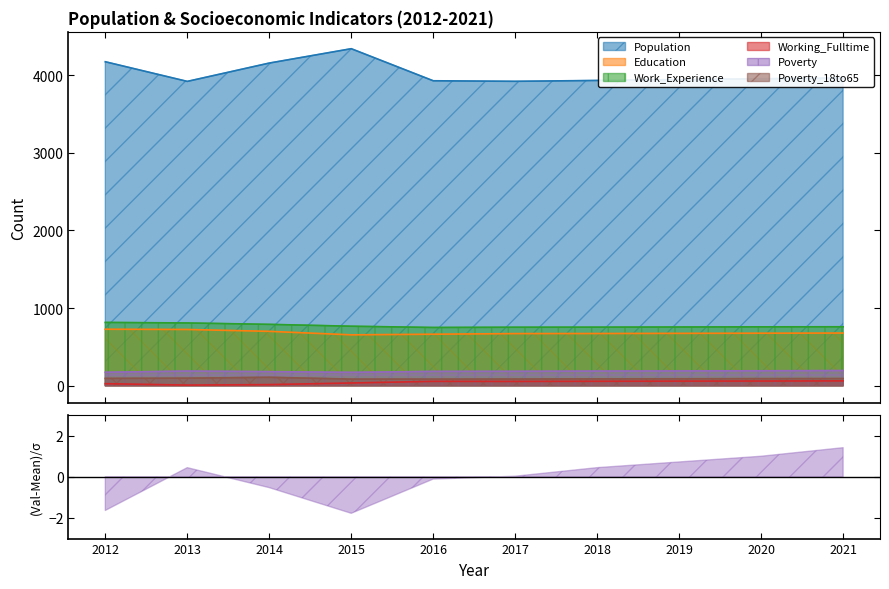

True or false: Working_Fulltime and Population cross at least once.

False